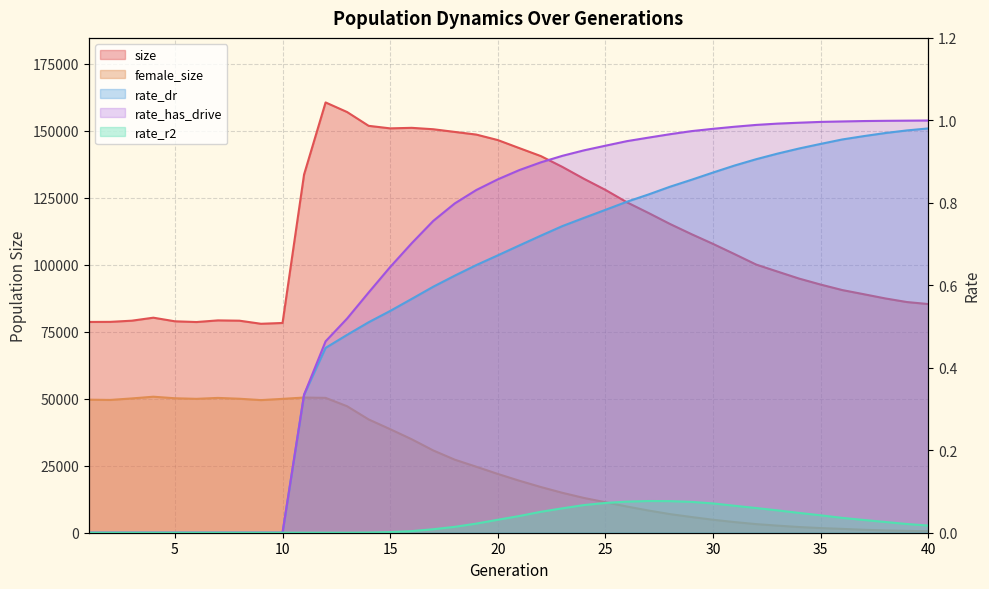

What is the sum of the rate_has_drive values at 31 and 9?

1.0